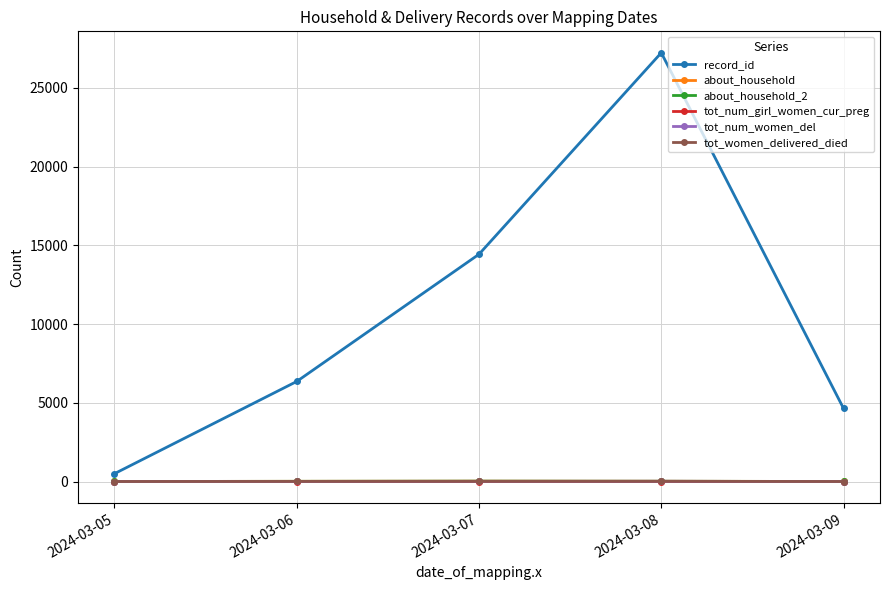

Does the chart have visible grid lines?

Yes